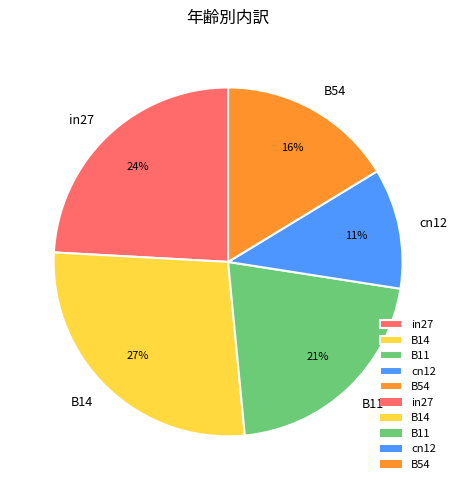

What percentage is the in27 slice, to the nearest percent?

24%